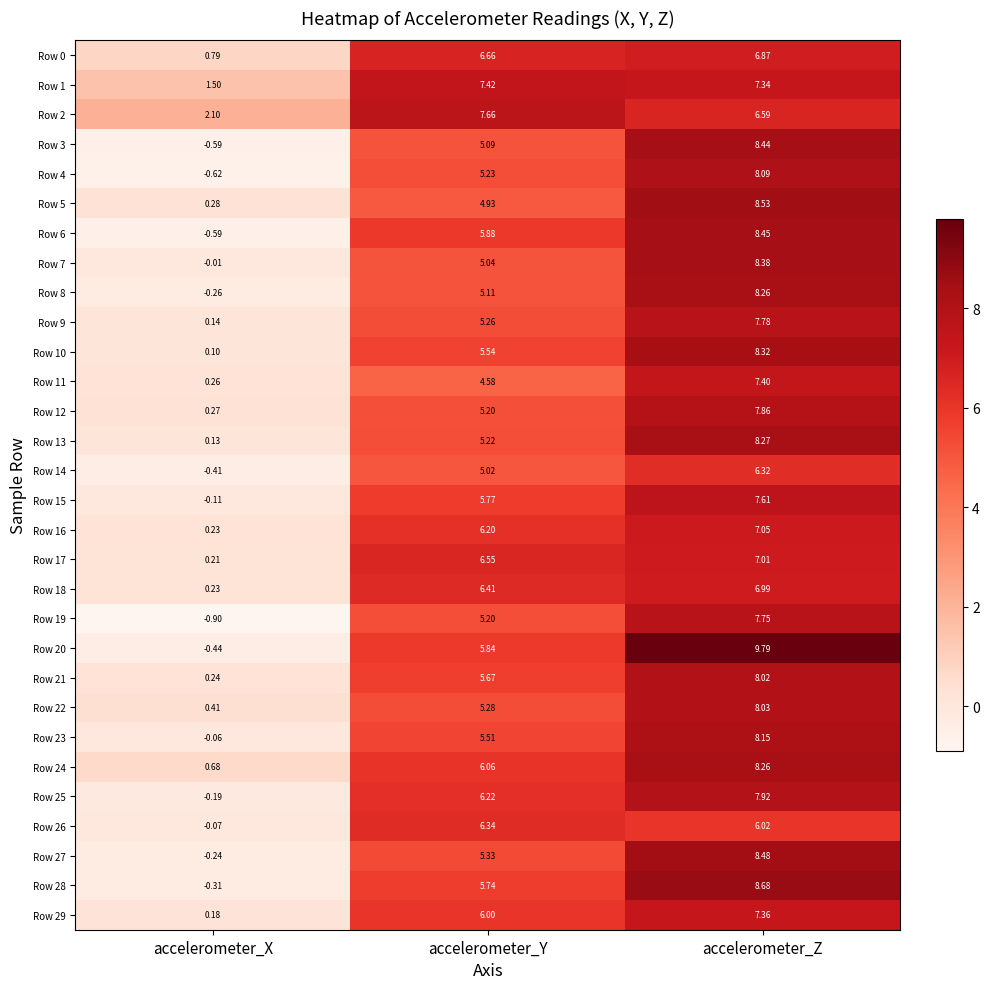

Rank the categories by Row 2 value from highest to lowest.

accelerometer_Y, accelerometer_Z, accelerometer_X